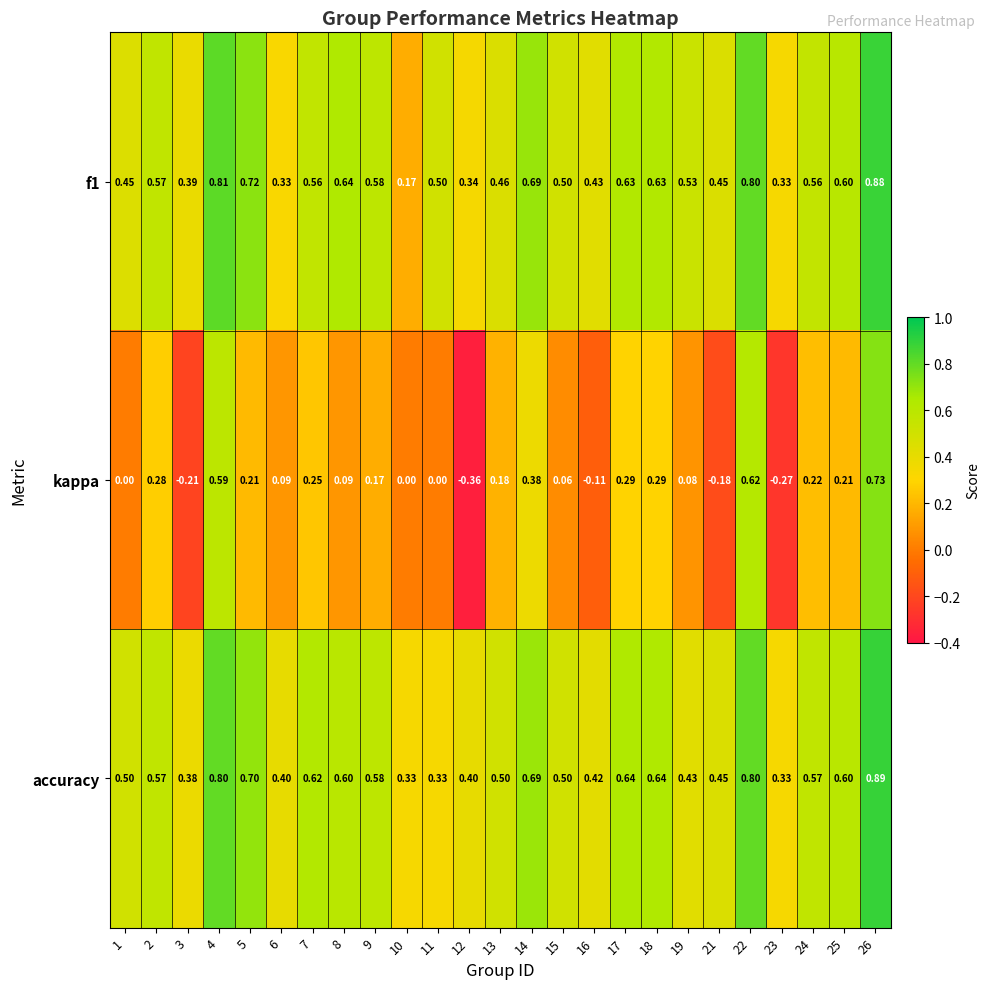

Between 15 and 17, which series saw the biggest shift?

kappa